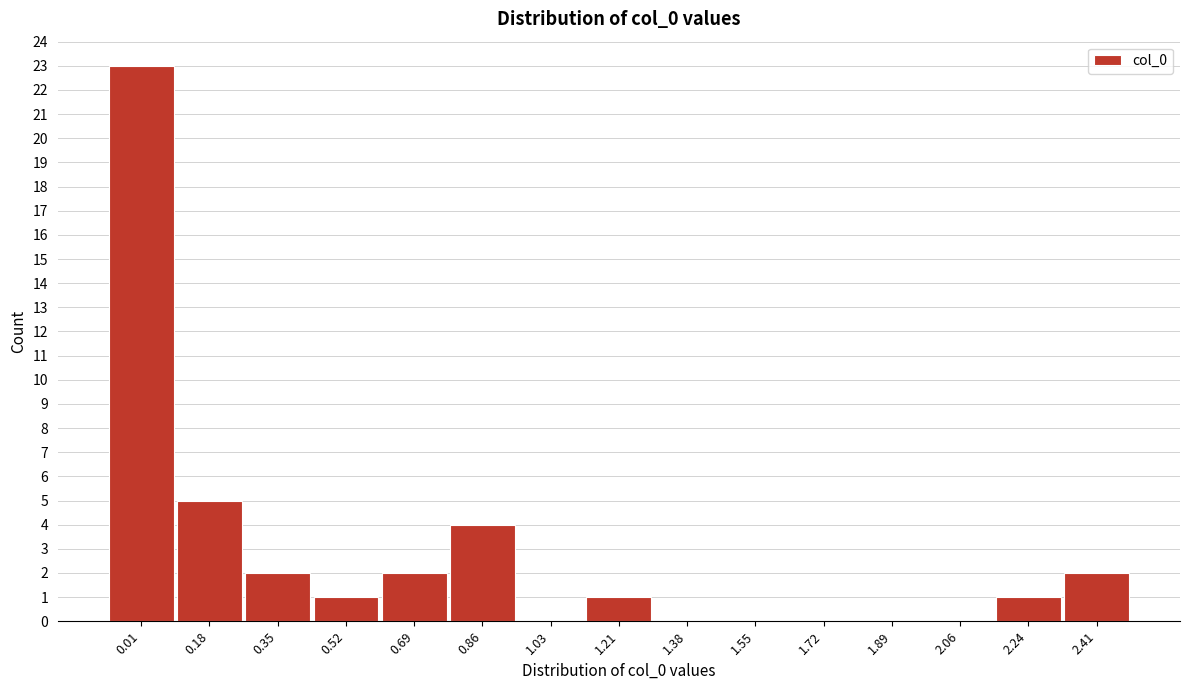

Reading left to right, what are all the values shown in this chart?

0.01=23	0.18=5	0.35=2	0.52=1	0.69=2	0.86=4	1.03=0	1.21=1	1.38=0	1.55=0	1.72=0	1.89=0	2.06=0	2.24=1	2.41=2